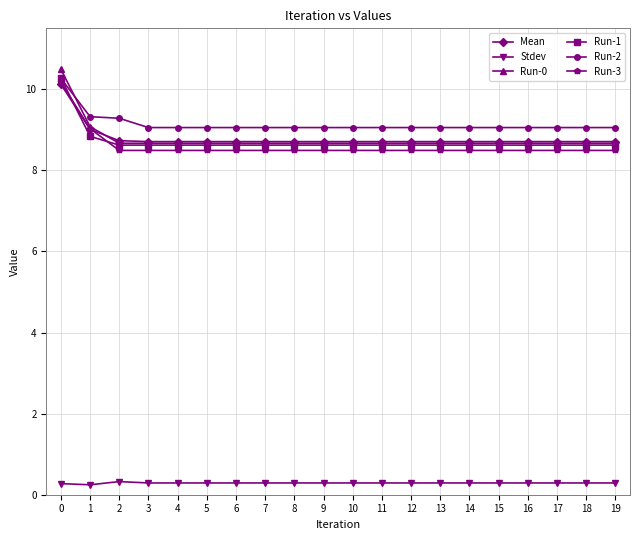

The value of Run-1 at 6 is 3.5. True or false?

False